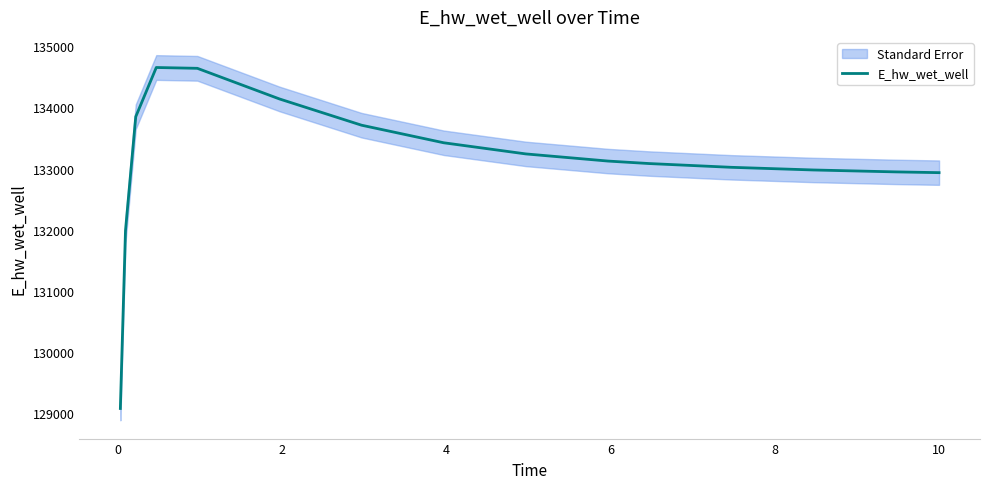

What is the difference between the second highest and second lowest values?

2652.4